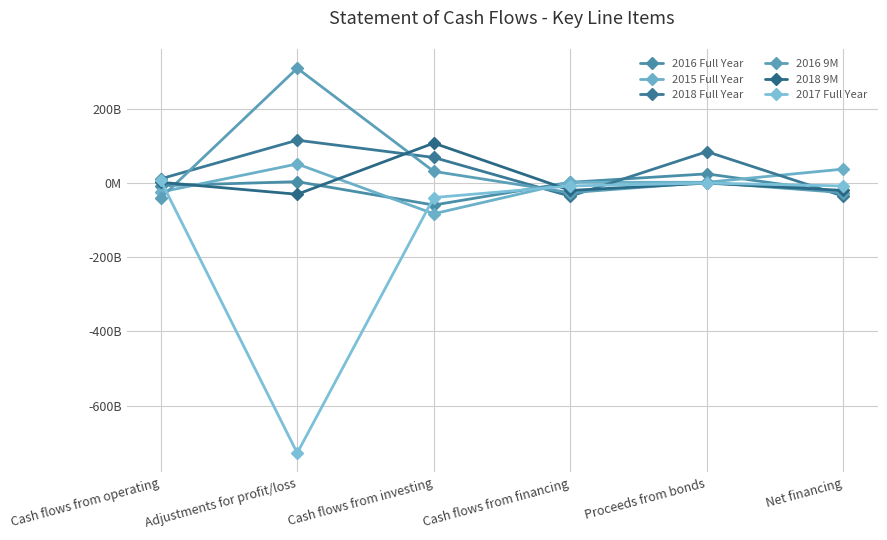

What is the difference between the highest and lowest values at Cash flows from investing?

190603953823